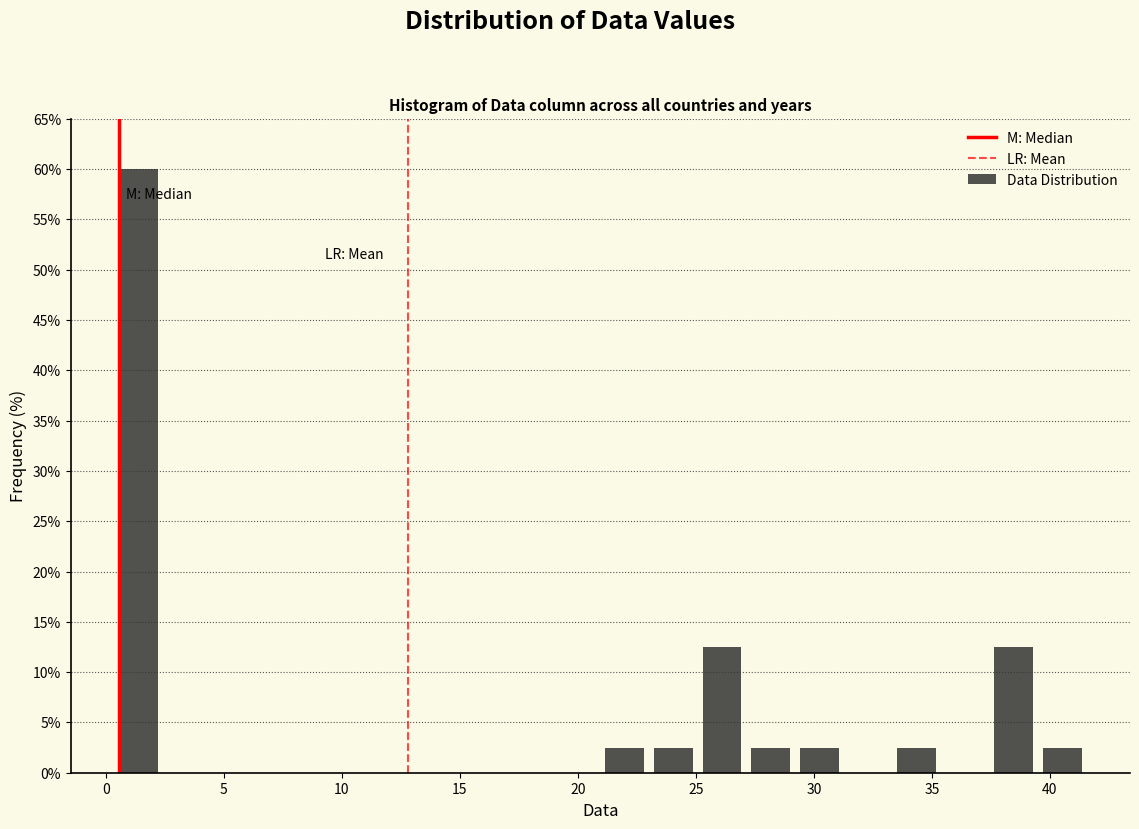

Over which range of the x-axis is the bar tallest?

0.5 to 2.5